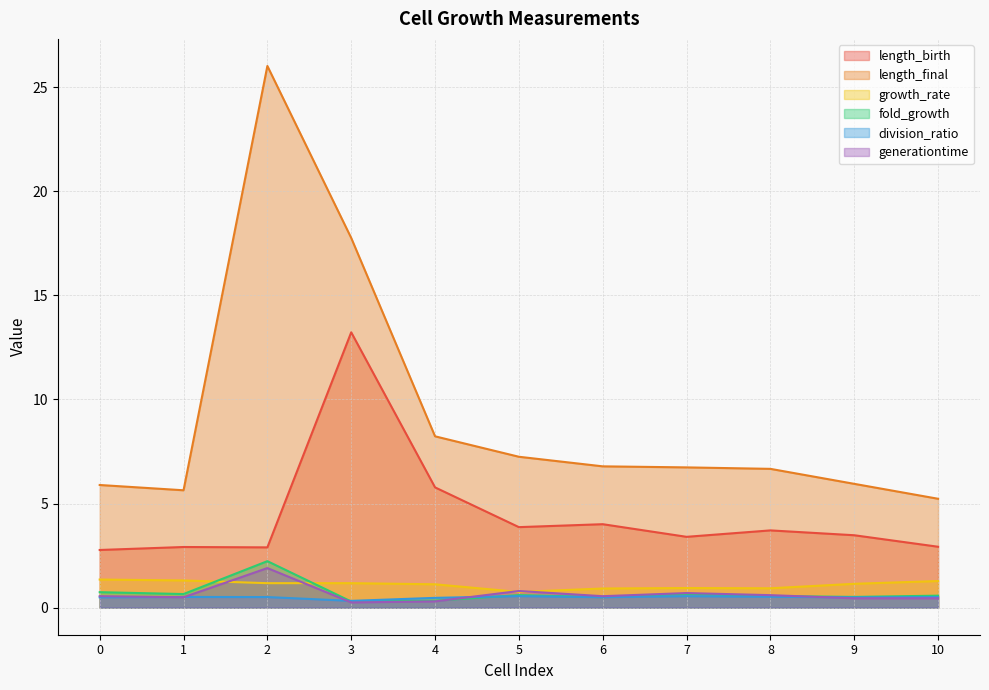

Which series changed the most between 2 and 4?

length_final